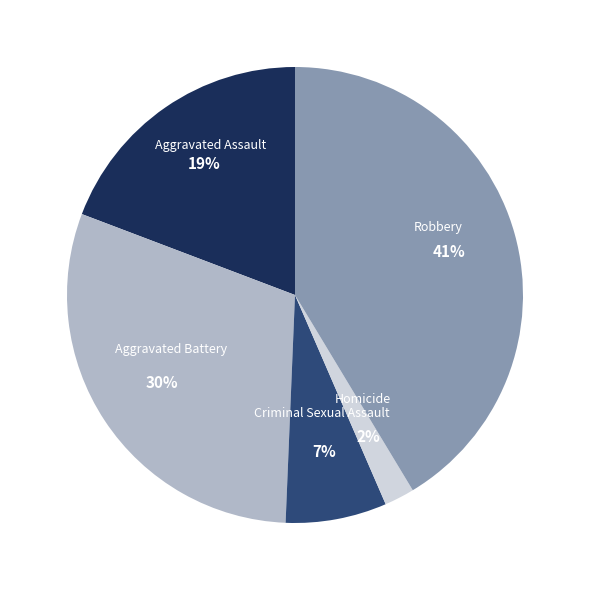

Is Criminal Sexual Assault the majority of the pie?

No